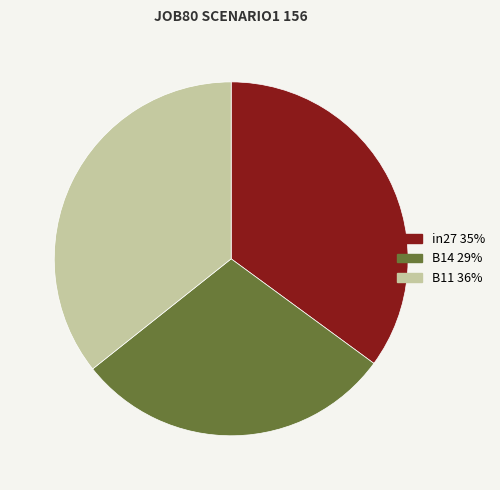

Is there any slice that represents more than half of the pie?

No